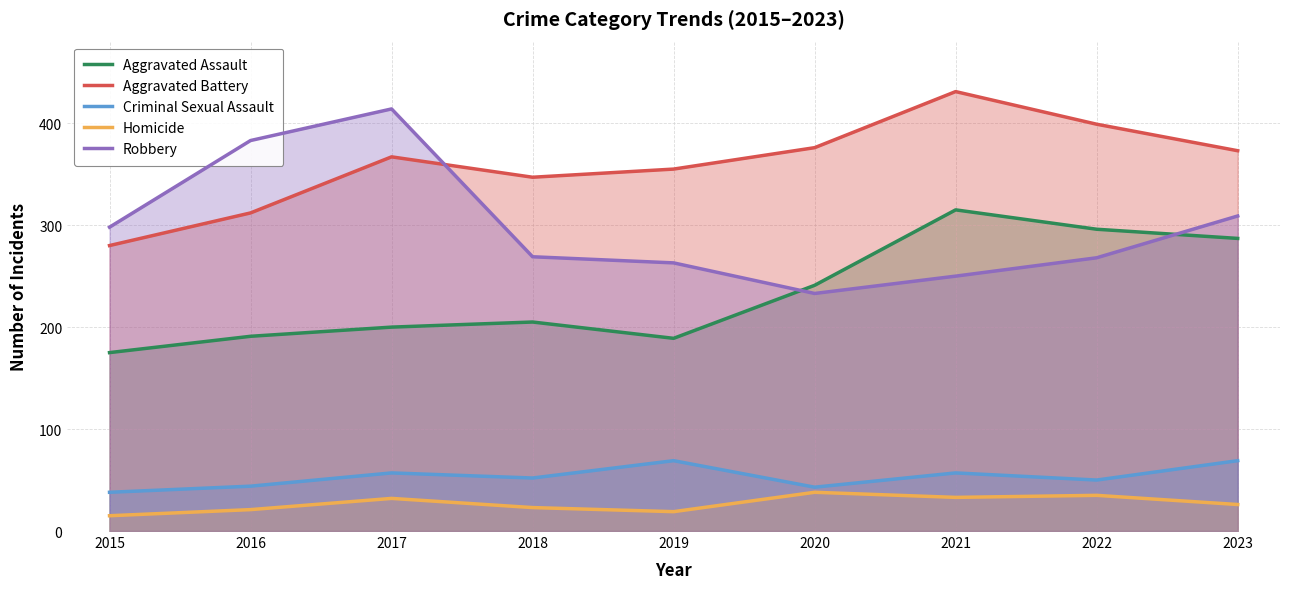

How many lines are shown in the chart?

5